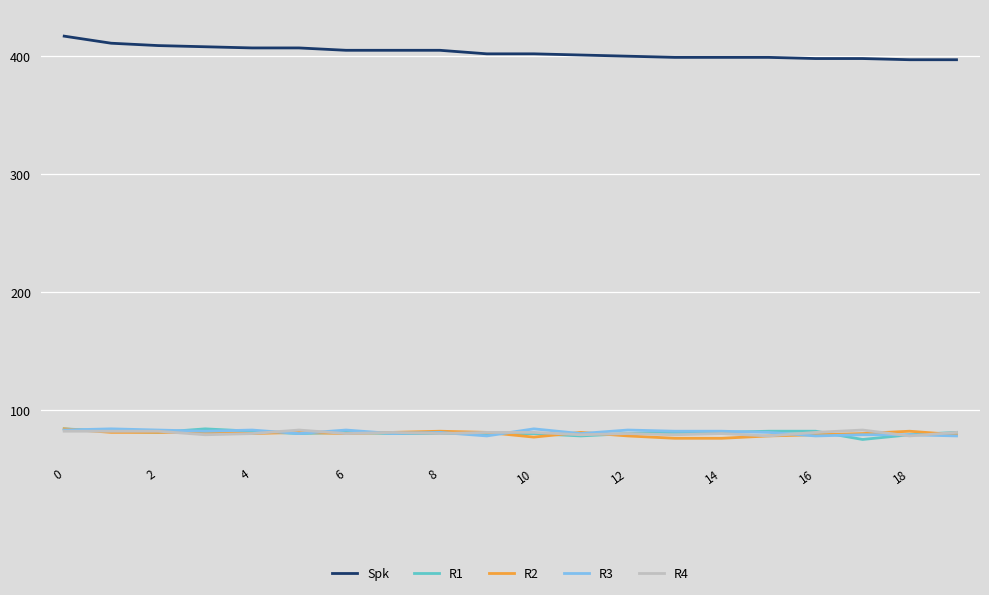

True or false: R2 and Spk intersect in this chart.

False